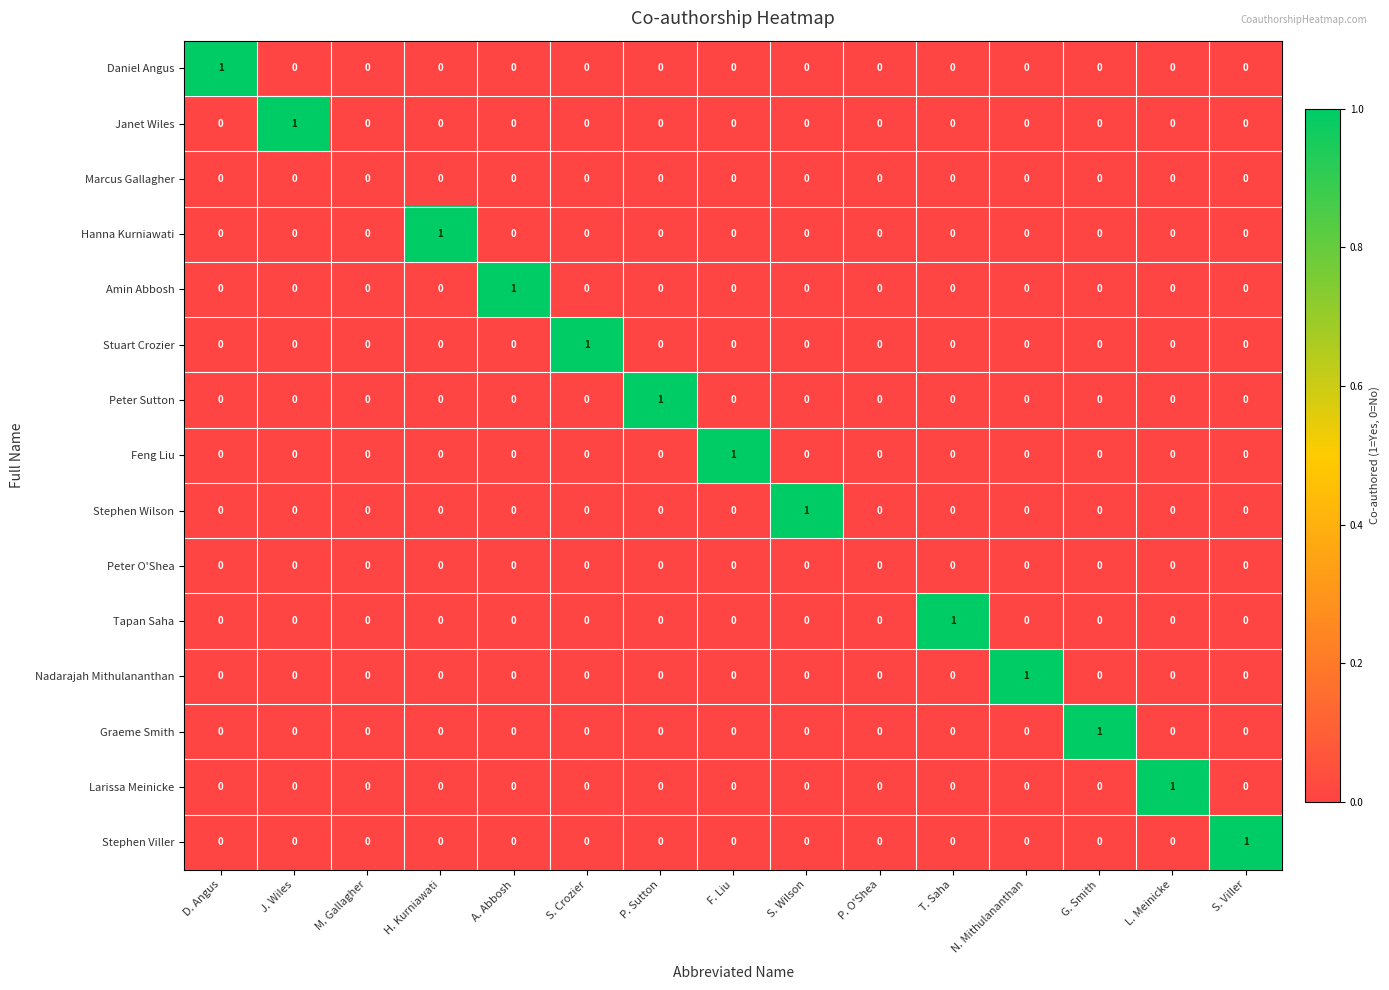

The value of Hanna Kurniawati at S. Viller is 1. True or false?

False